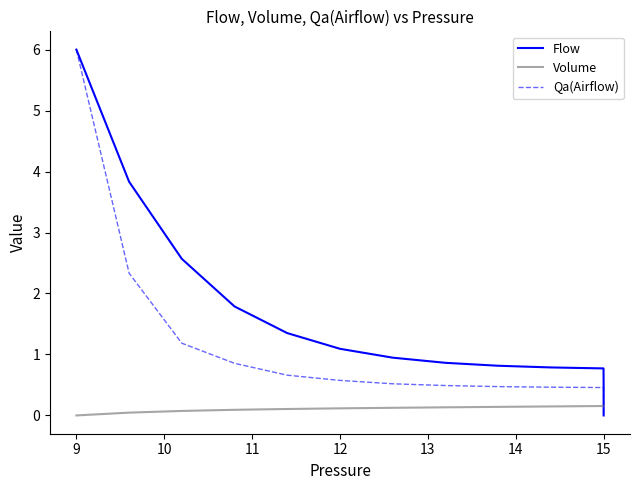

The value of Flow at 15 is 0.0. True or false?

False